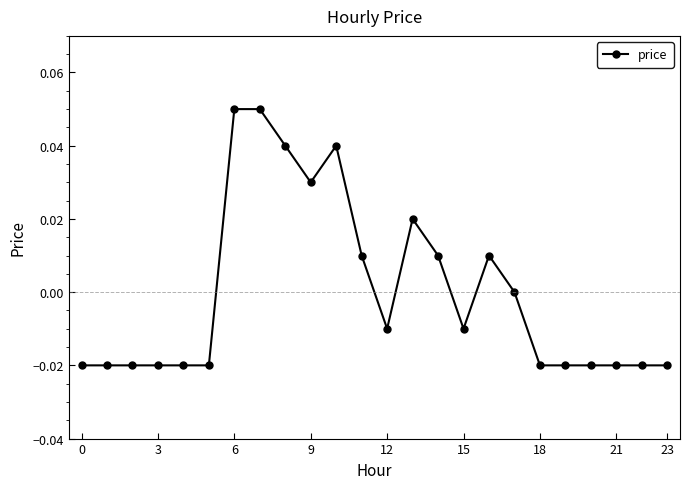

True or false: the data has more than 1 interior local peaks.

True